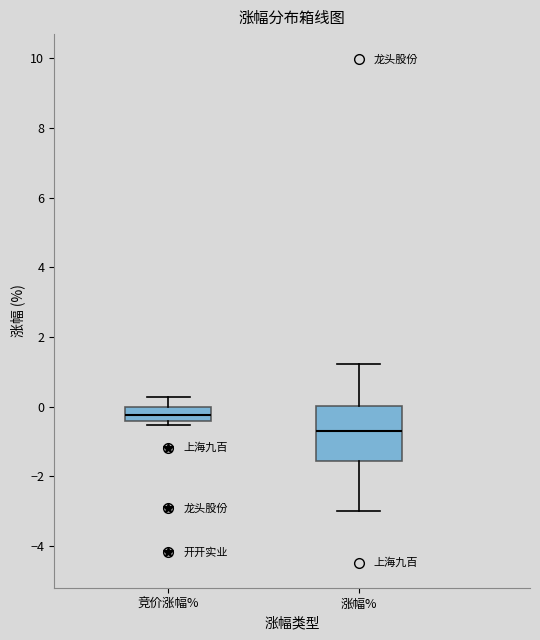

Where does the upper whisker of the box for 竞价涨幅% end on the y-axis? The values are not printed on the chart, so give them approximately, as read against the axis.

0.2